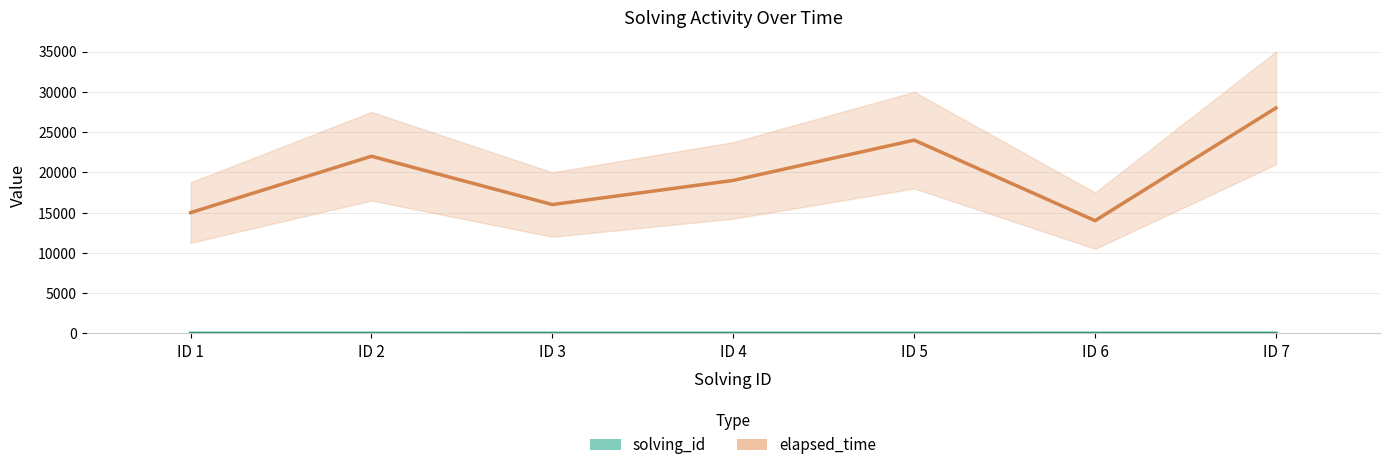

Which series has the widest spread of values?

elapsed_time